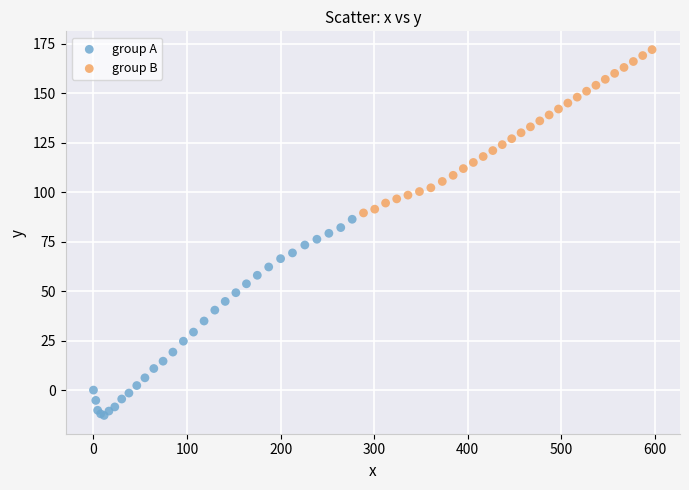

Which series has the widest spread of Y values?

group A